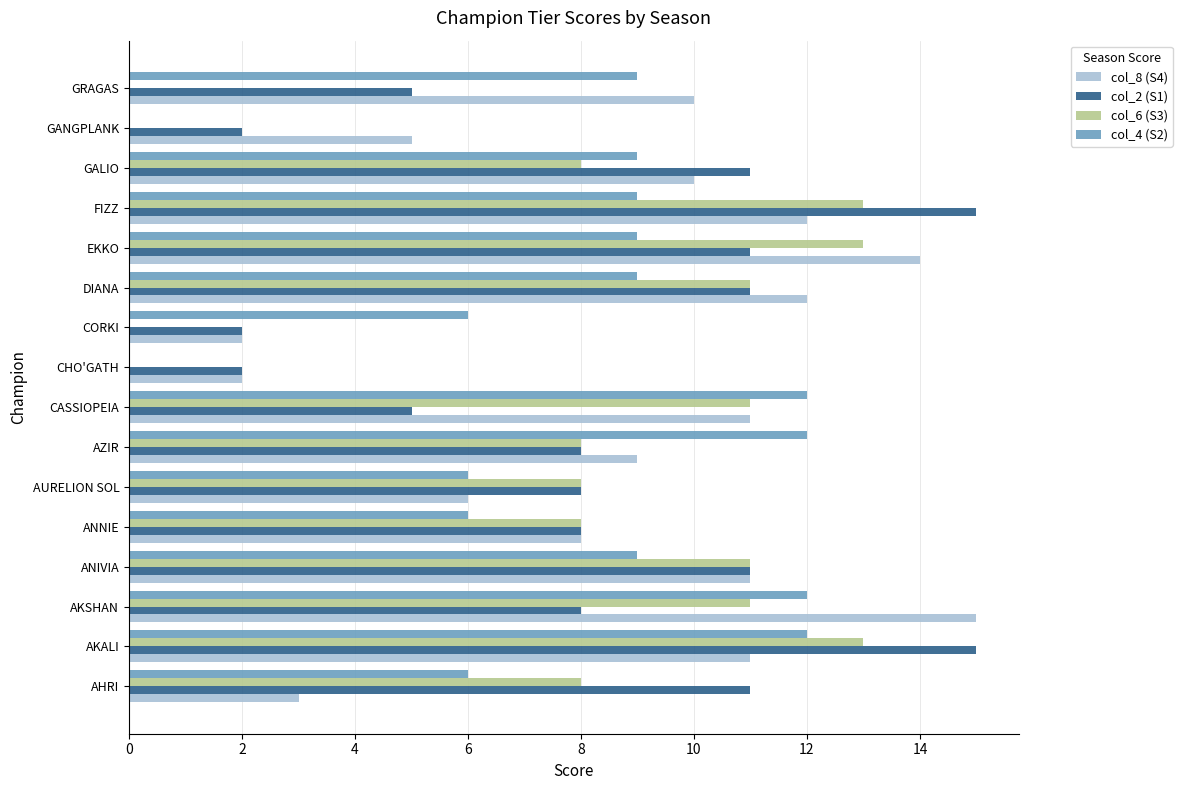

Which category has the highest value in the col_8 (S4) series?

AKSHAN